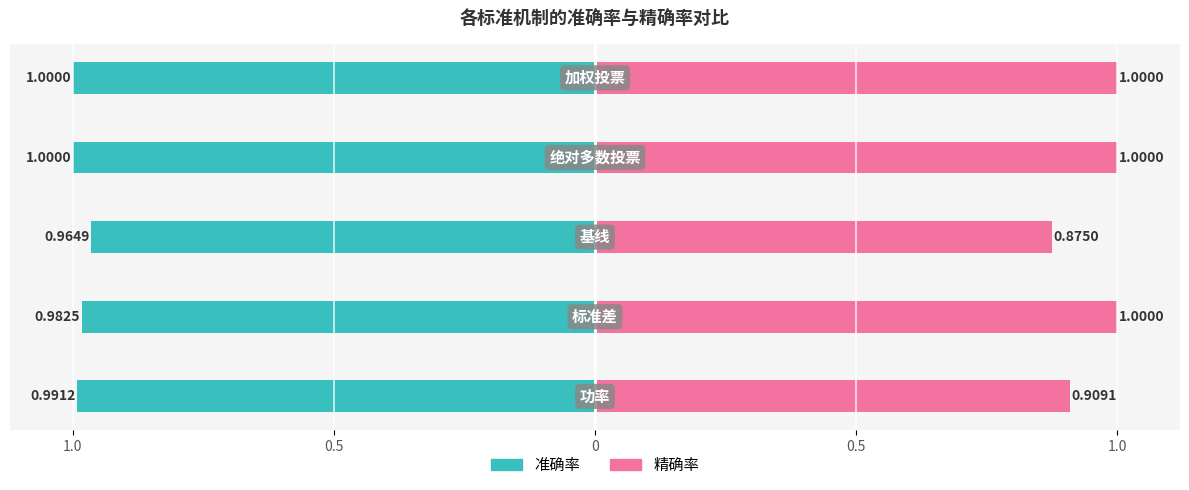

Are the bars horizontal?

Yes